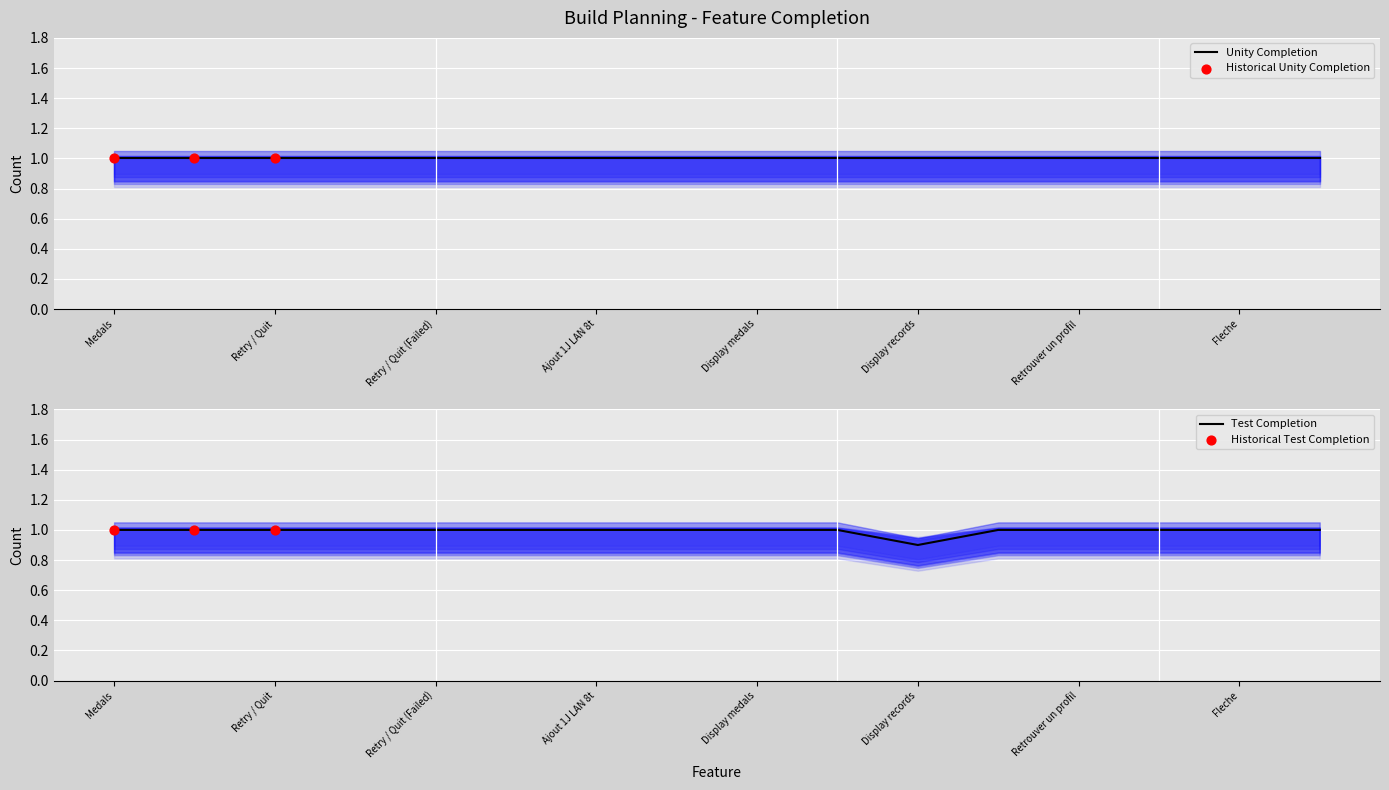

What is the minimum value for Test Completion?

0.9